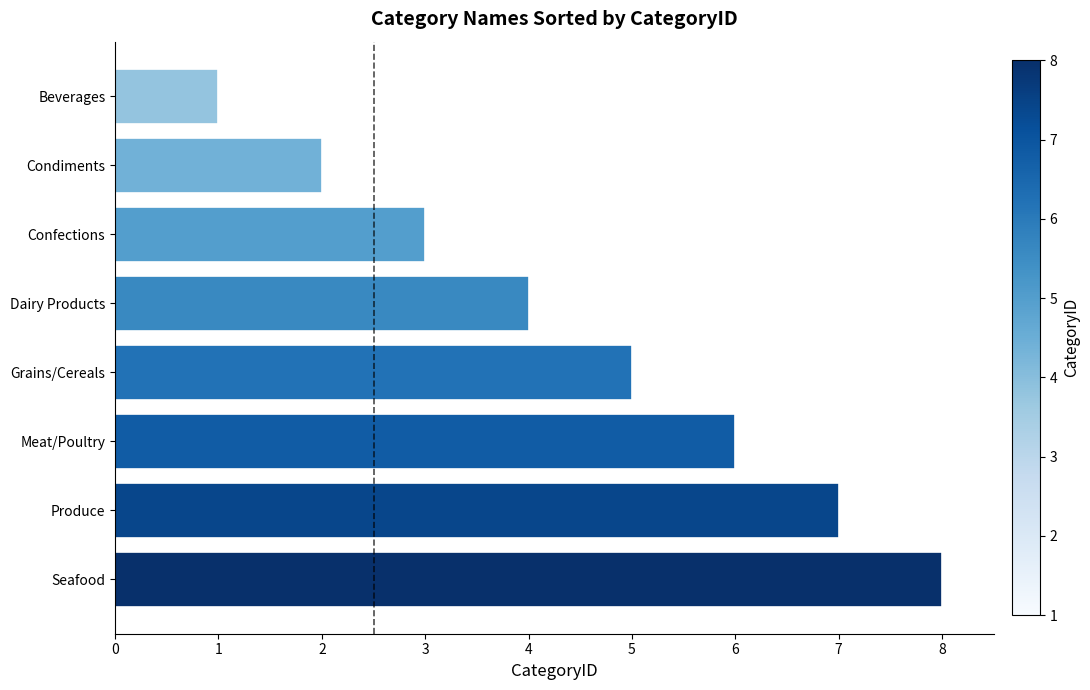

The value at Condiments is 3. True or false?

False